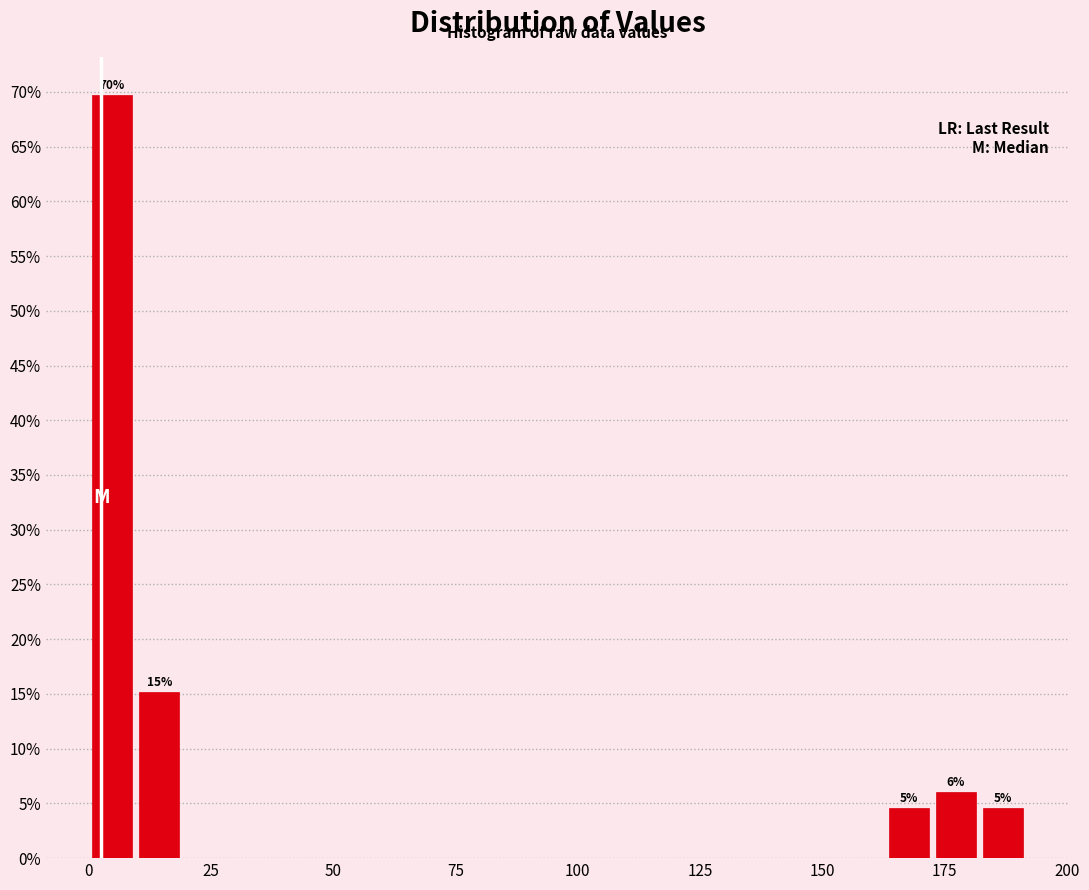

Read against the x-axis, roughly where is the centre of the tallest bar?

5